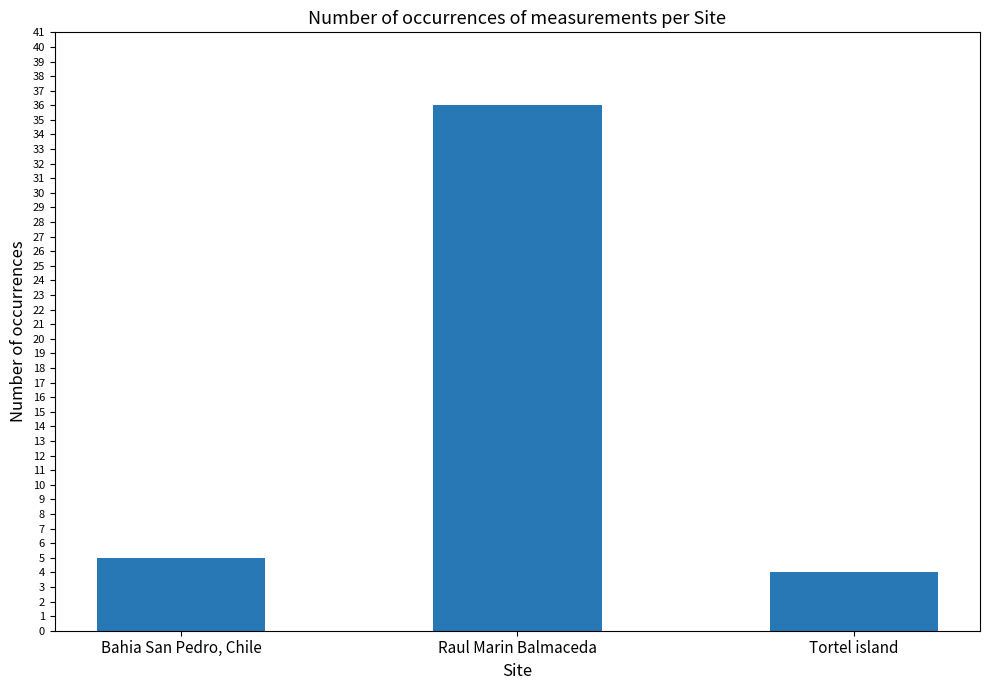

Rank the categories by value from highest to lowest.

Raul Marin Balmaceda, Bahia San Pedro, Chile, Tortel island